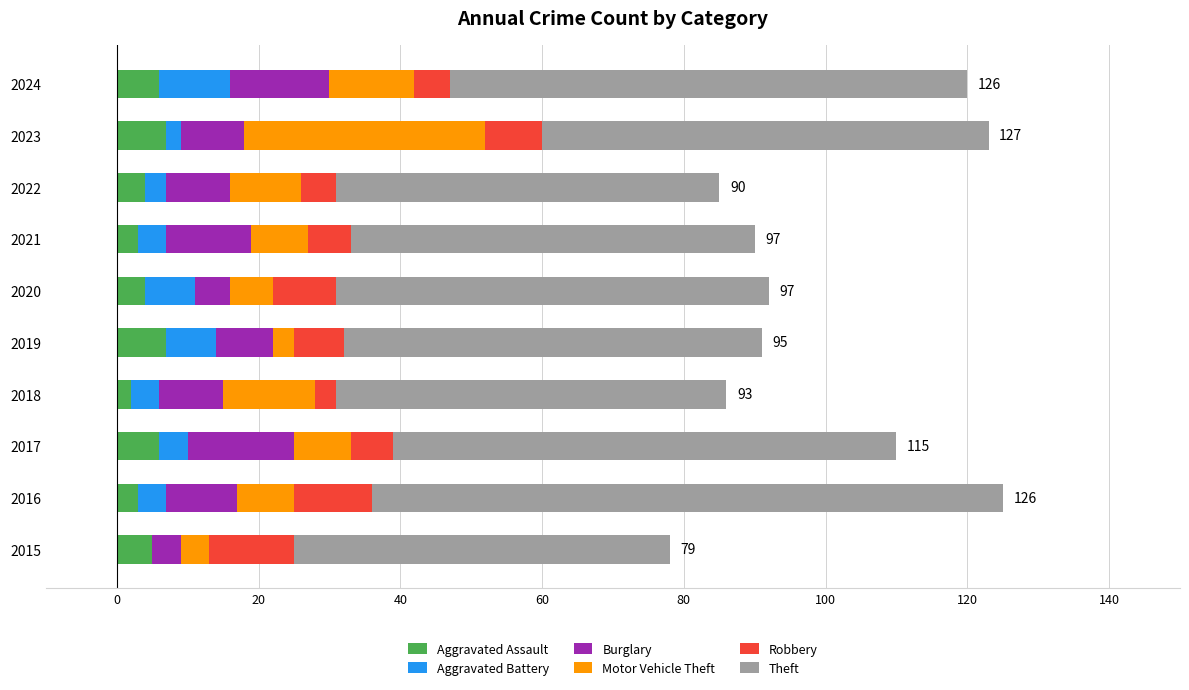

What is the highest value of the Aggravated Assault series?

7